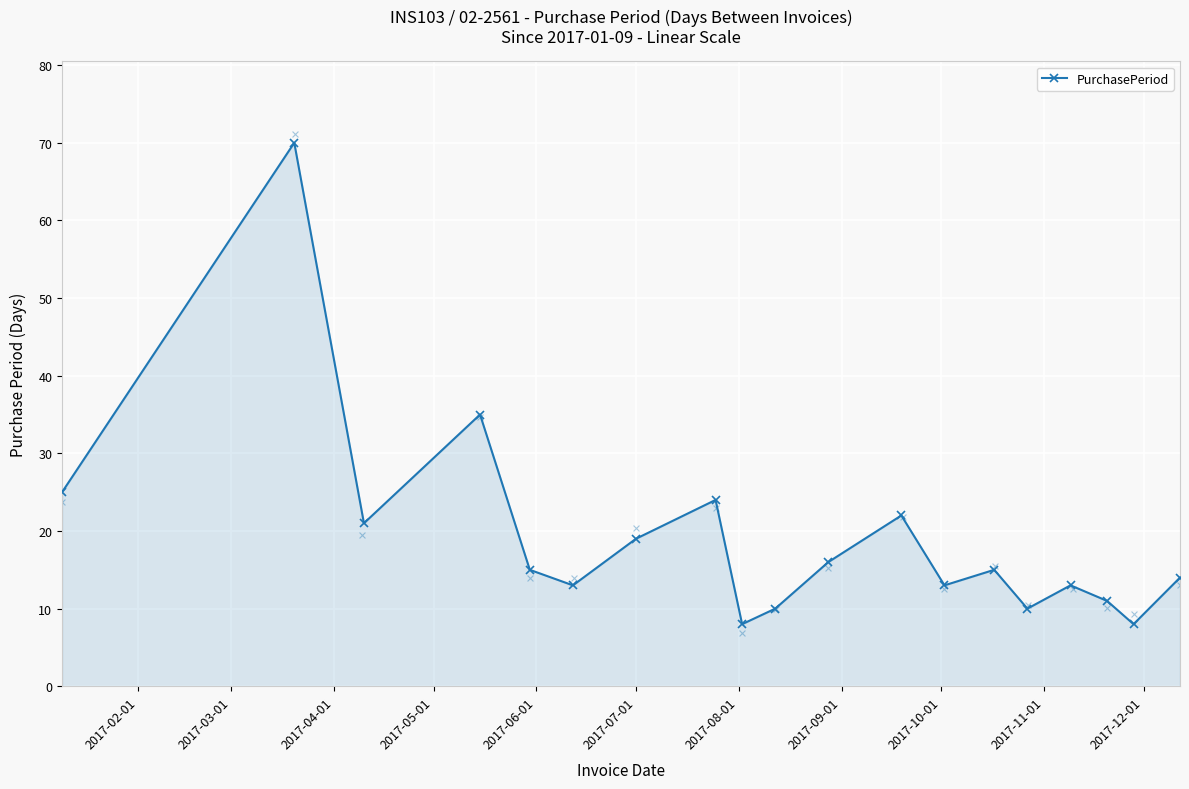

What is the value of the PurchasePeriod point at the 18th from the left?

8